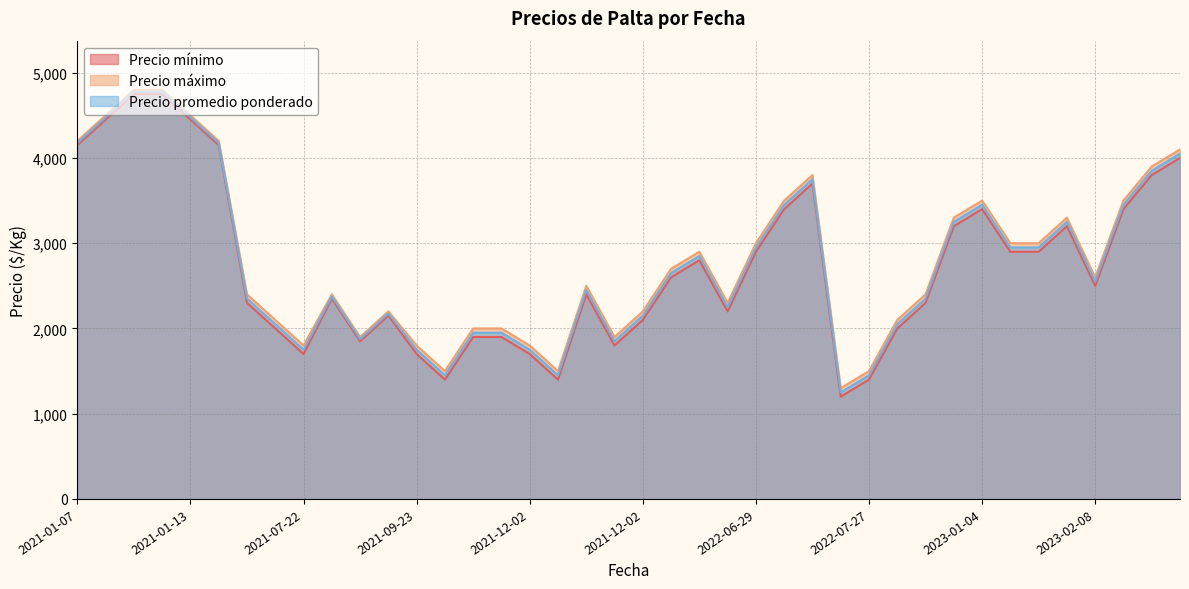

Between 2022-07-27 and 2022-06-29, which series saw the biggest shift?

Precio mínimo